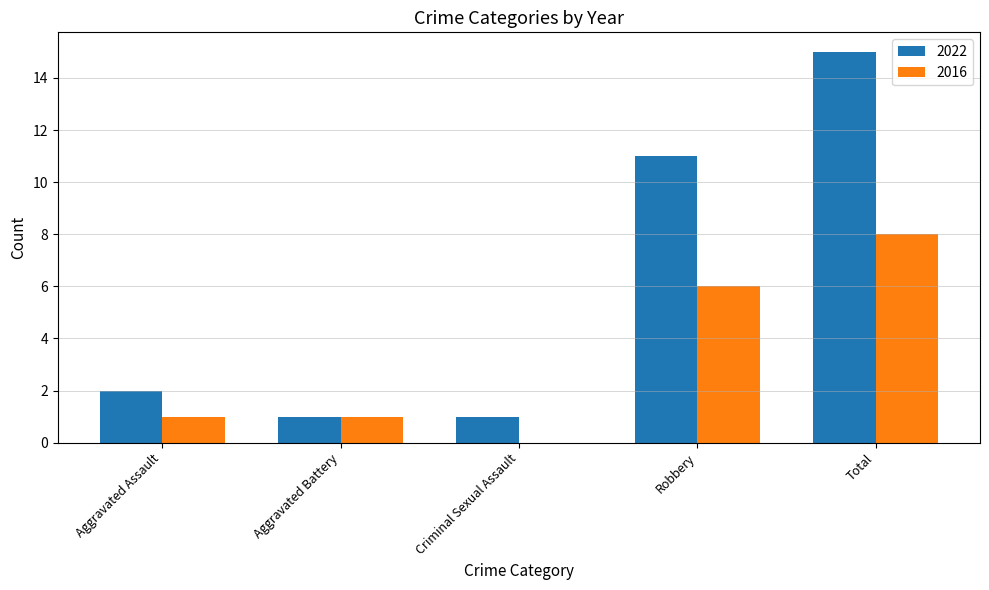

True or false: 2016 has a value of 1 at Aggravated Assault.

True